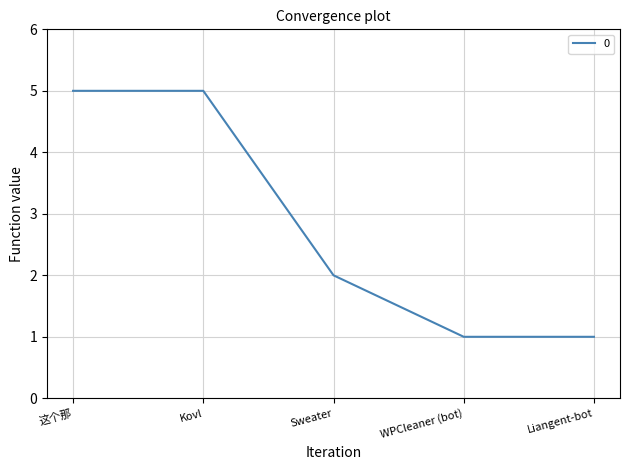

What position from the right is Liangent-bot?

1